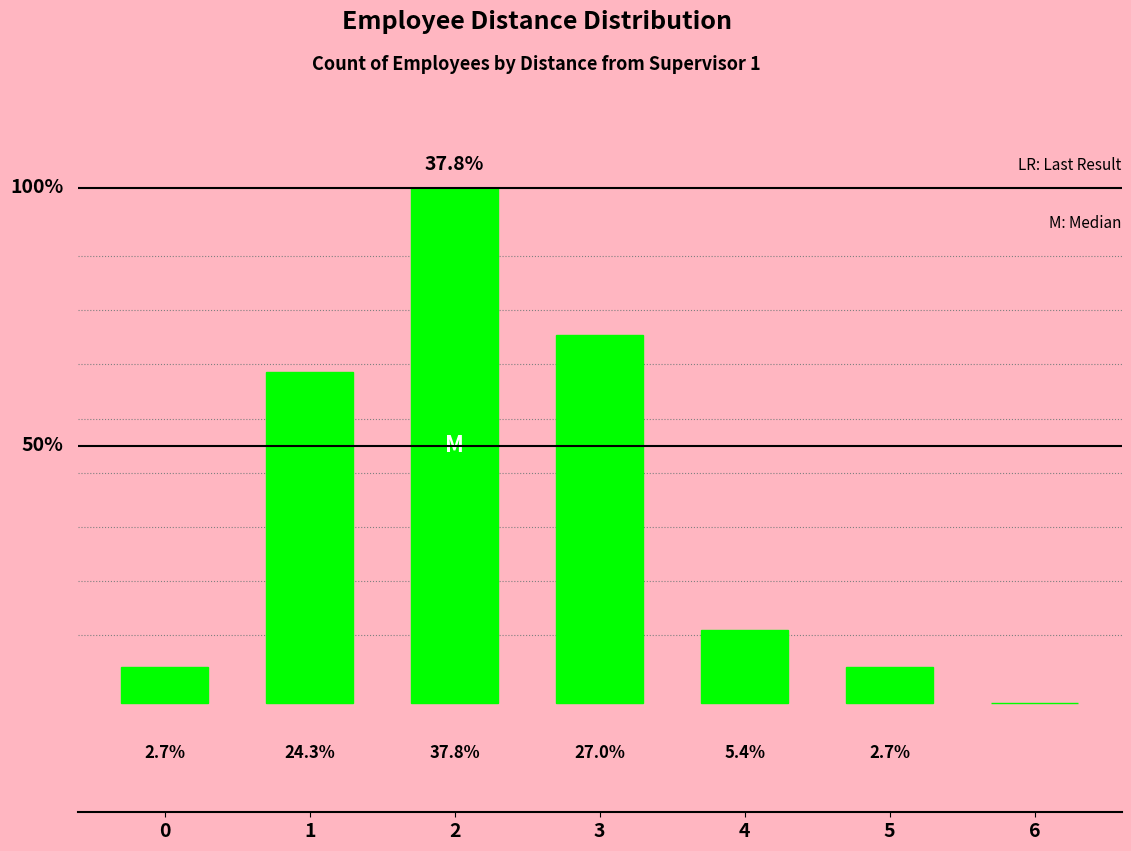

How many bars are there in total?

7